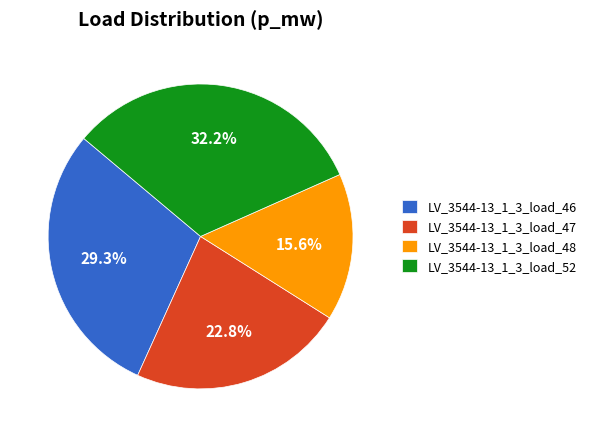

How many segments does this pie chart have?

4